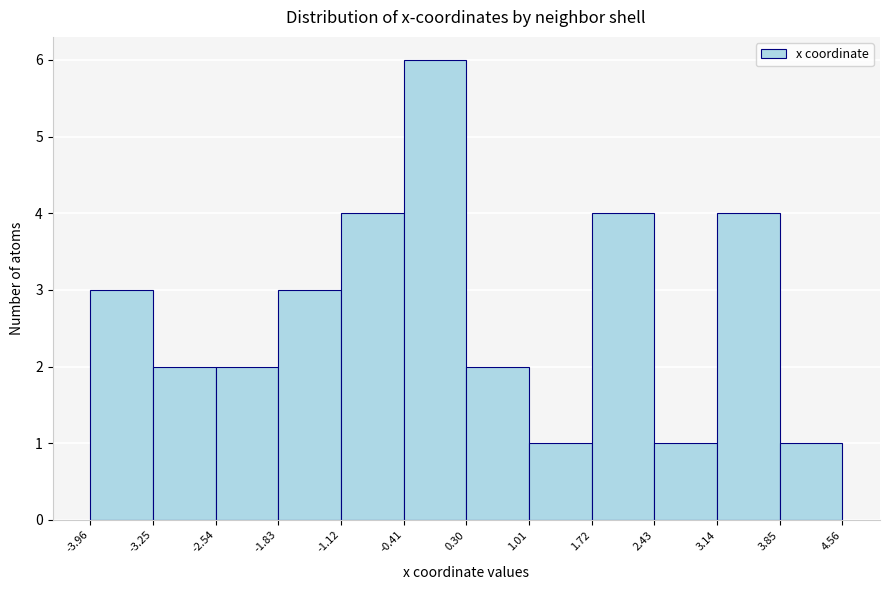

Reading left to right, transcribe this chart: for each bar, give the range it covers on the x-axis and its height. The values are not printed on the chart, so give them approximately, as read against the axis.

-3.96 to -3.25: 3
-3.25 to -2.54: 2
-2.54 to -1.83: 2
-1.83 to -1.12: 3
-1.12 to -0.41: 4
-0.41 to 0.30: 6
0.30 to 1.01: 2
1.01 to 1.72: 1
1.72 to 2.43: 4
2.43 to 3.14: 1
3.14 to 3.85: 4
3.85 to 4.56: 1